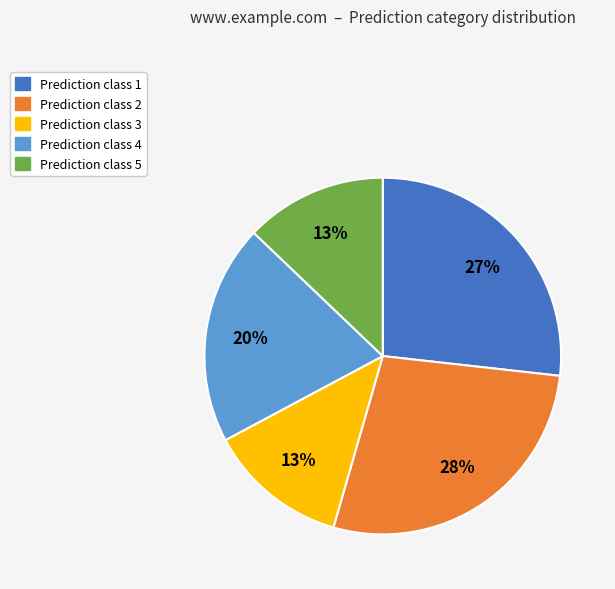

Does any single category account for the majority?

No